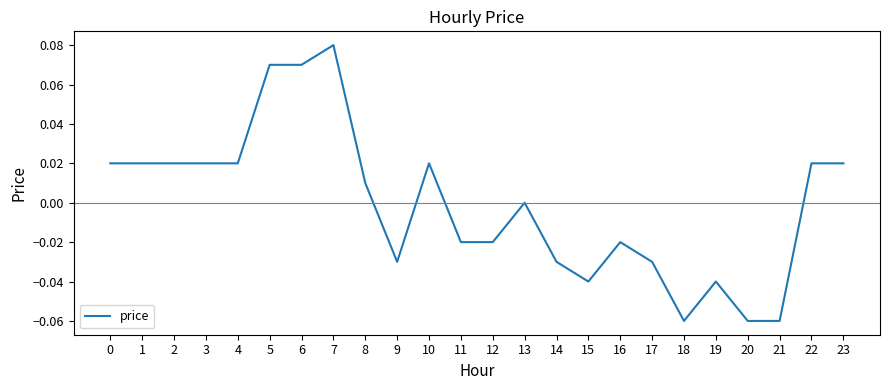

Between 4 and 13, which is larger?

4